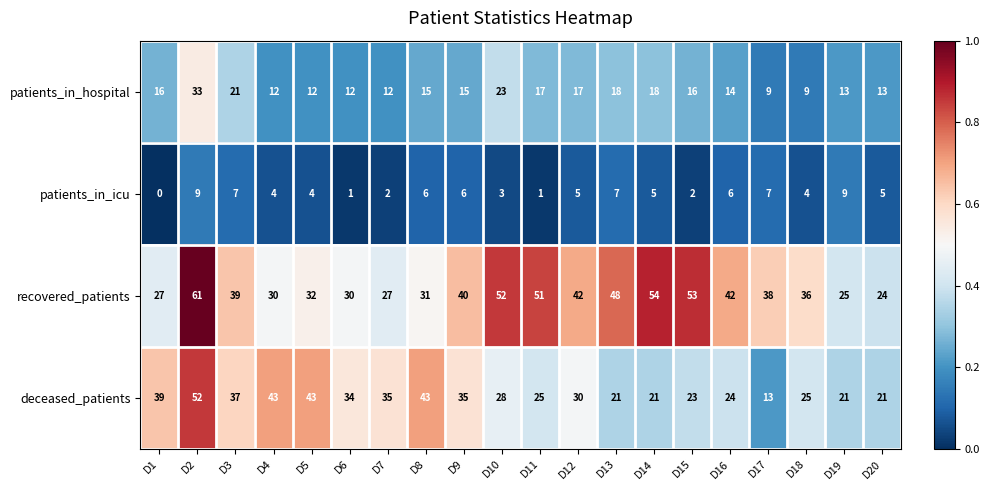

What is the difference between the second highest and minimum values in the recovered_patients series?

30